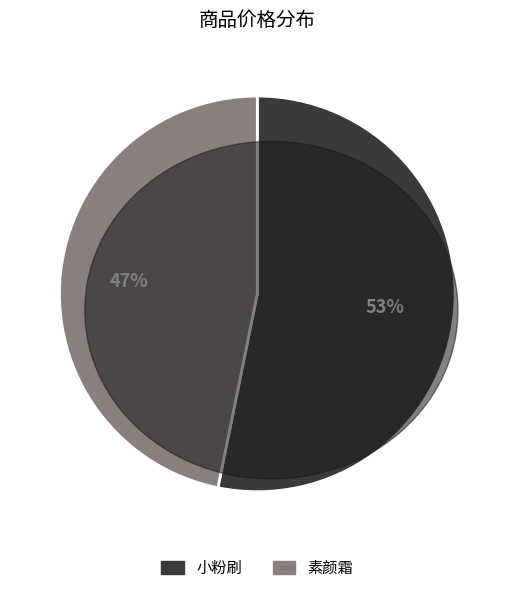

Which category has the biggest portion of the pie?

小粉刷